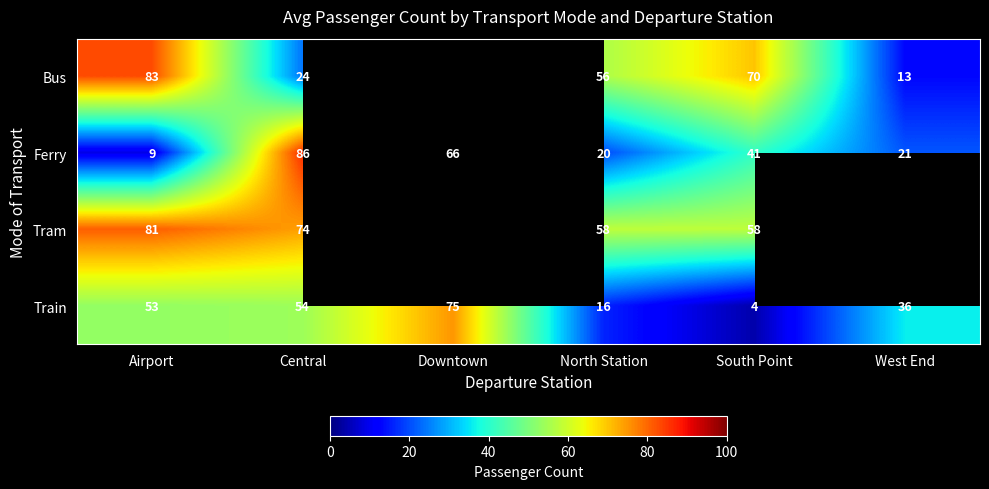

Which category has the highest value across all series?

Central